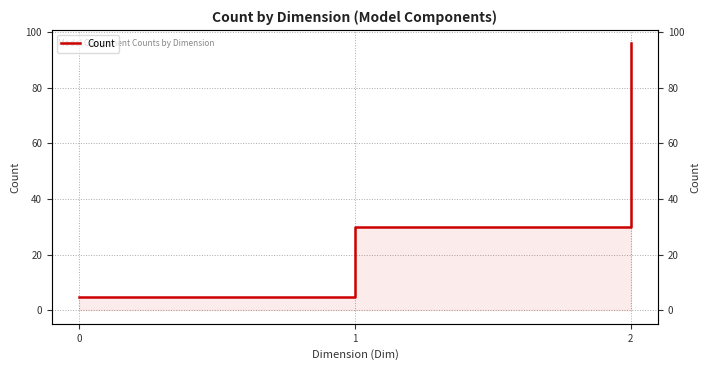

What is the minimum value shown in the chart?

5